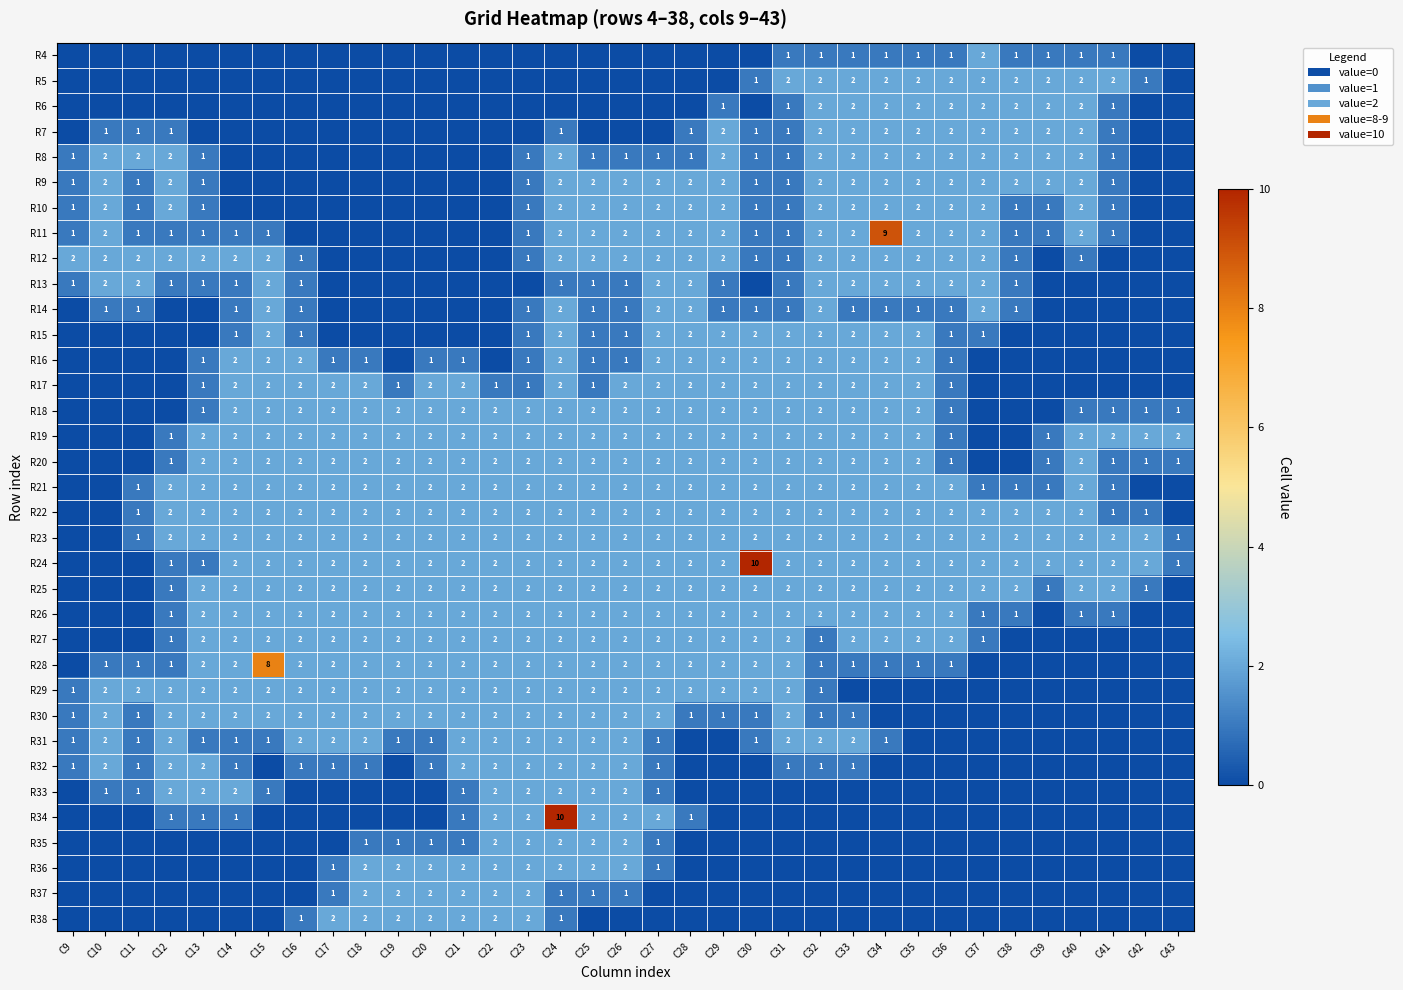

At how many categories does at least one series exceed 4?

4